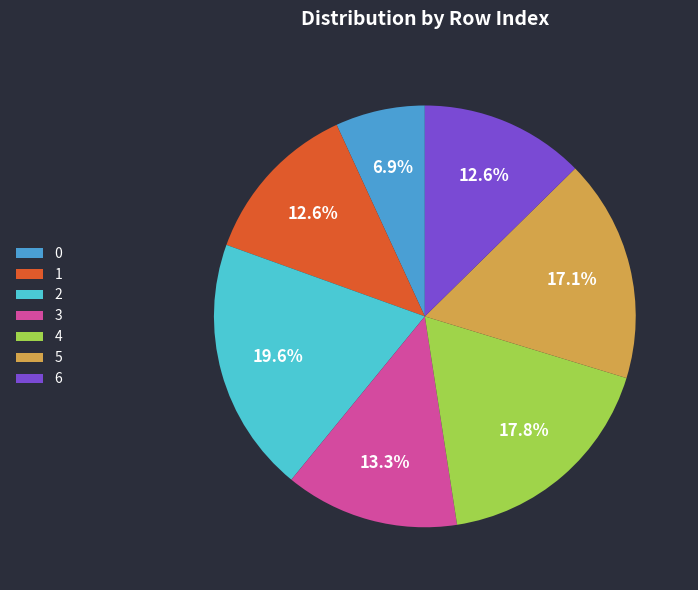

To the nearest percent, what percentage of the pie is 3?

13%